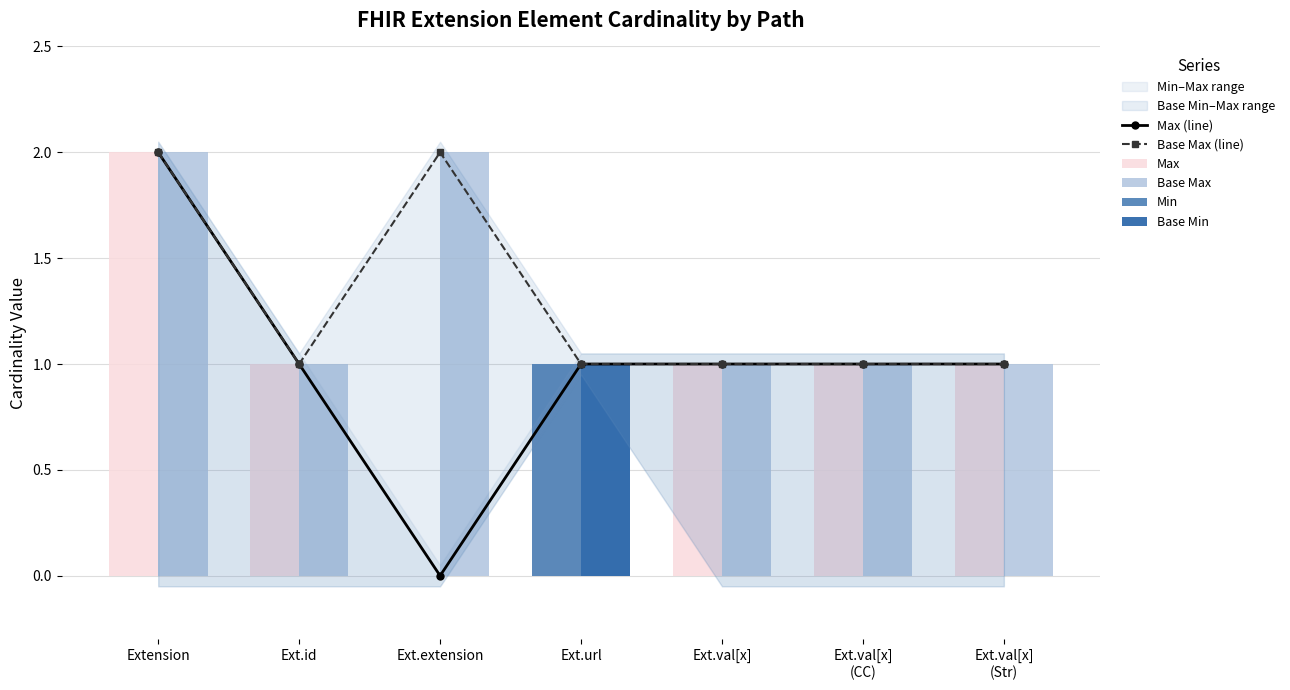

Is the value of Min at Ext.url greater than the value of Base Max at Ext.val[x]?

No